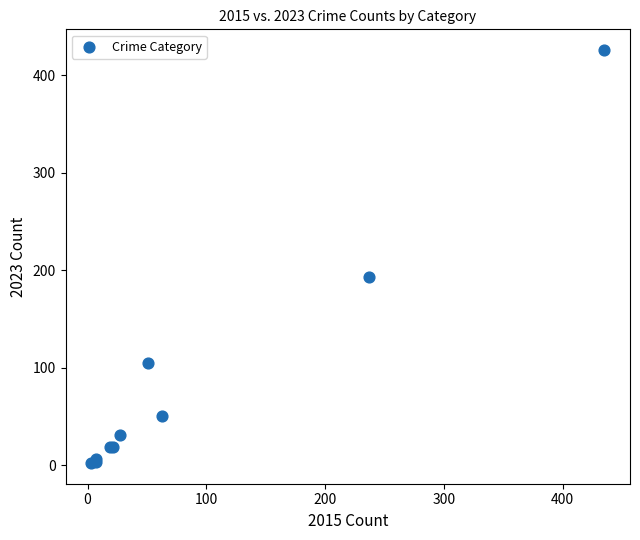

What Y value in the scatter plot is closest to 214?

193